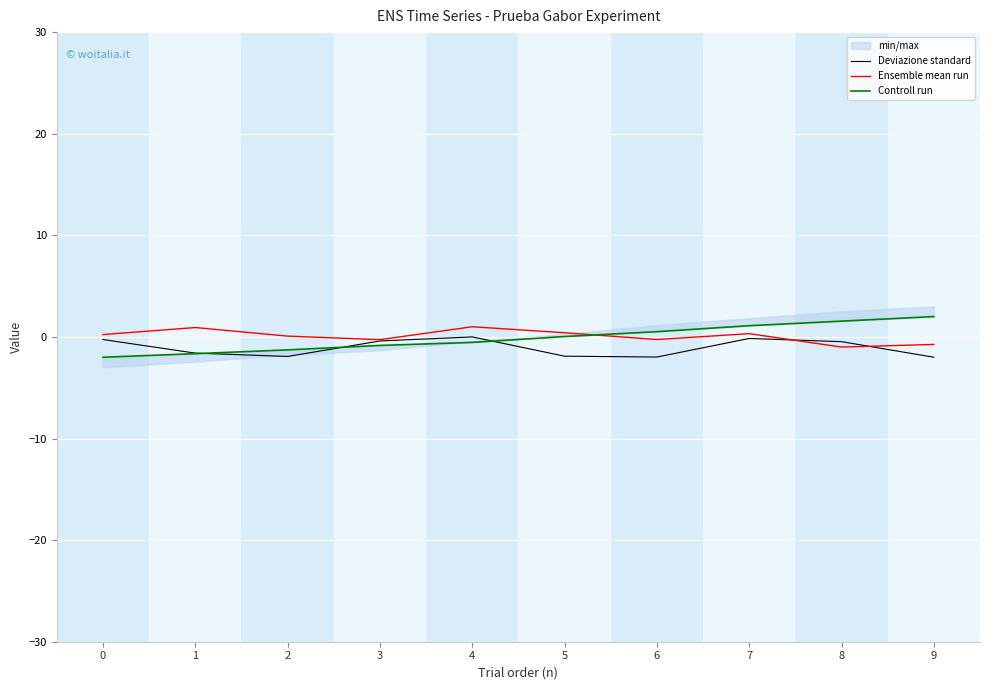

Rank the series at 3 from highest to lowest value.

Ensemble mean run, Deviazione standard, Controll run